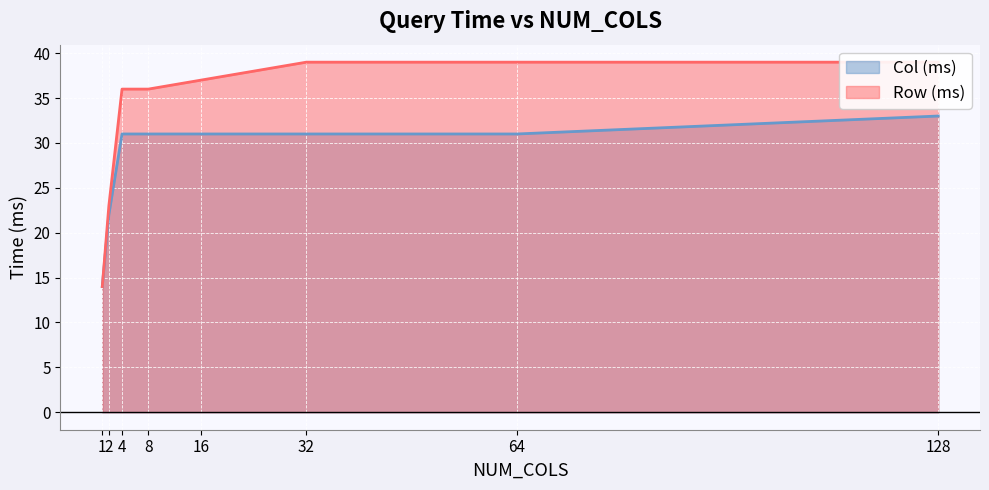

List the labels in order of Col (ms) value, smallest first.

1, 2, 4, 8, 16, 32, 64, 128